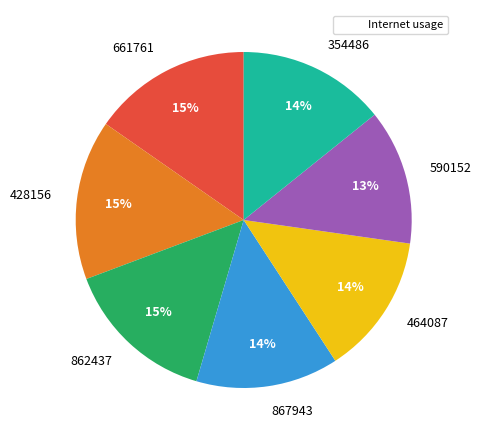

Does any single category account for the majority?

No